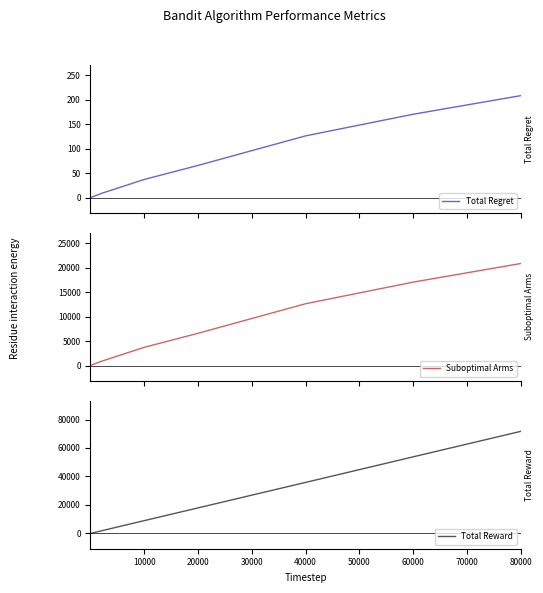

What is the maximum value for Total Regret?

208.6